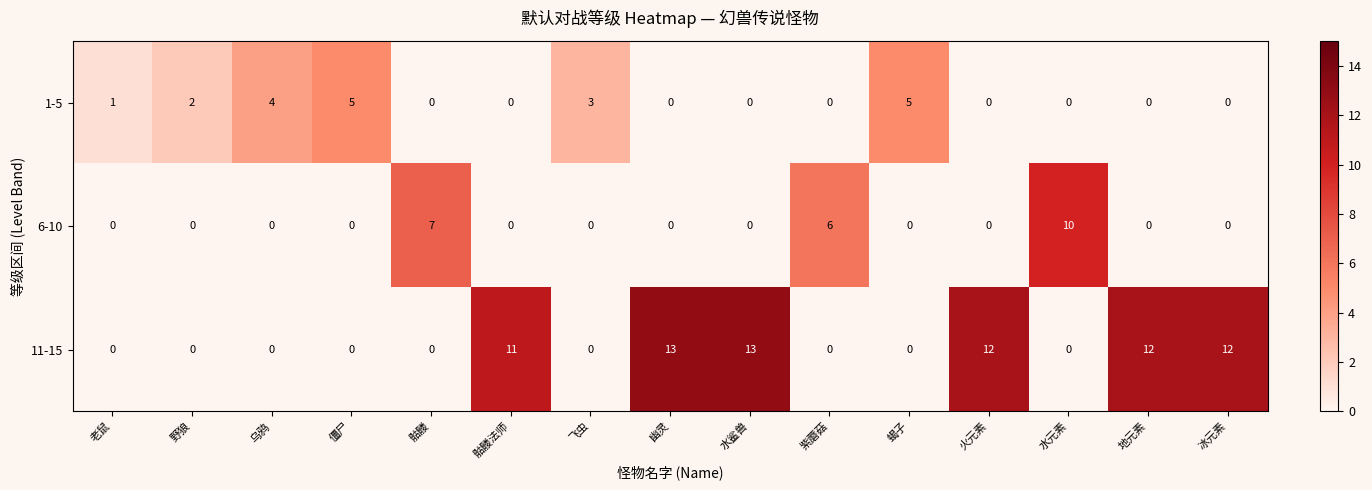

List the series in order of their peak value, lowest first.

1-5, 6-10, 11-15